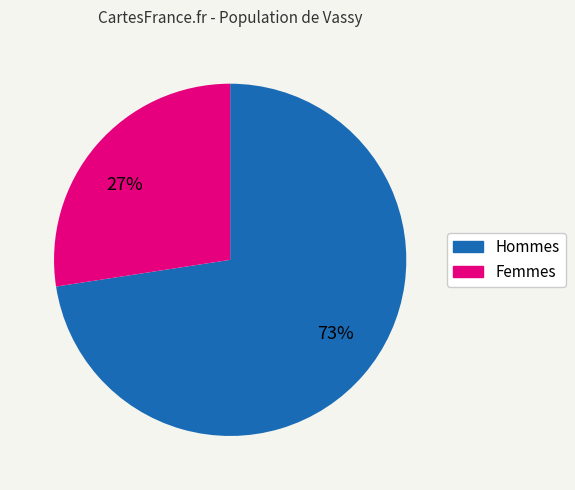

How many slices are in this pie chart?

2